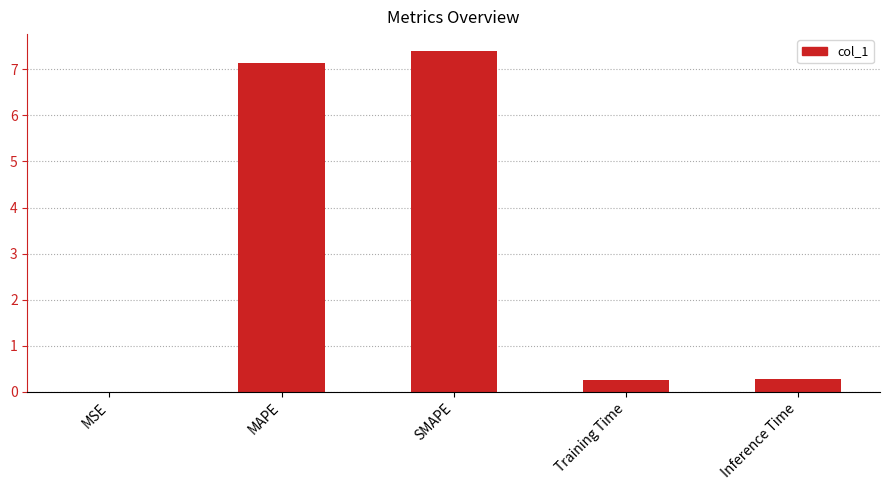

What value does the data have at MAPE?

7.1